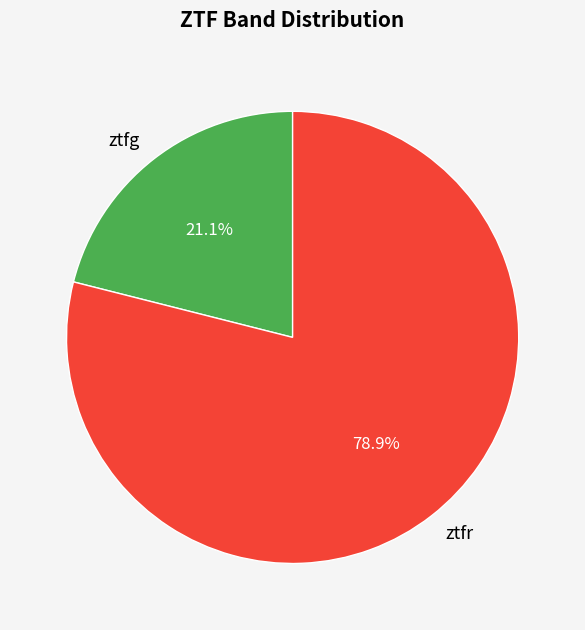

How many segments does this pie chart have?

2